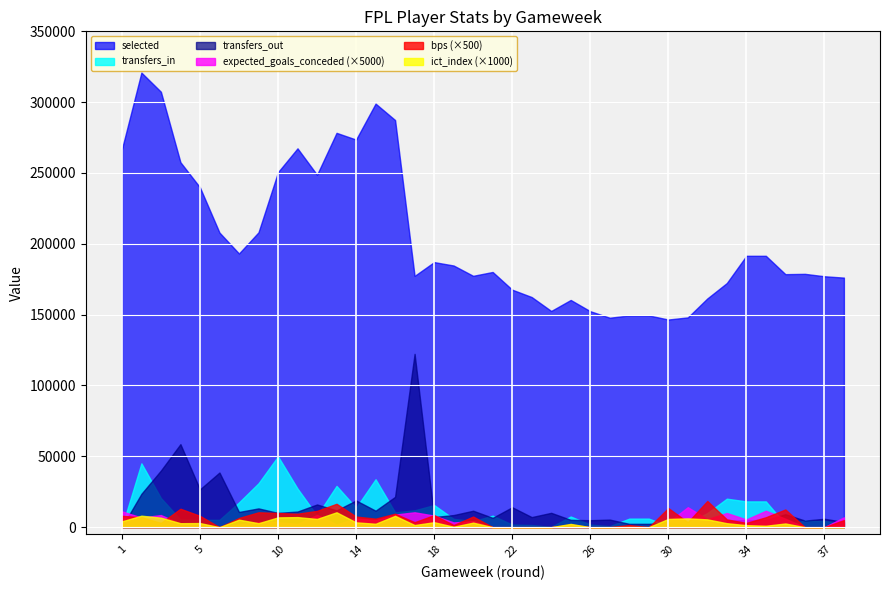

True or false: ict_index (×1000) and selected cross at least once.

False